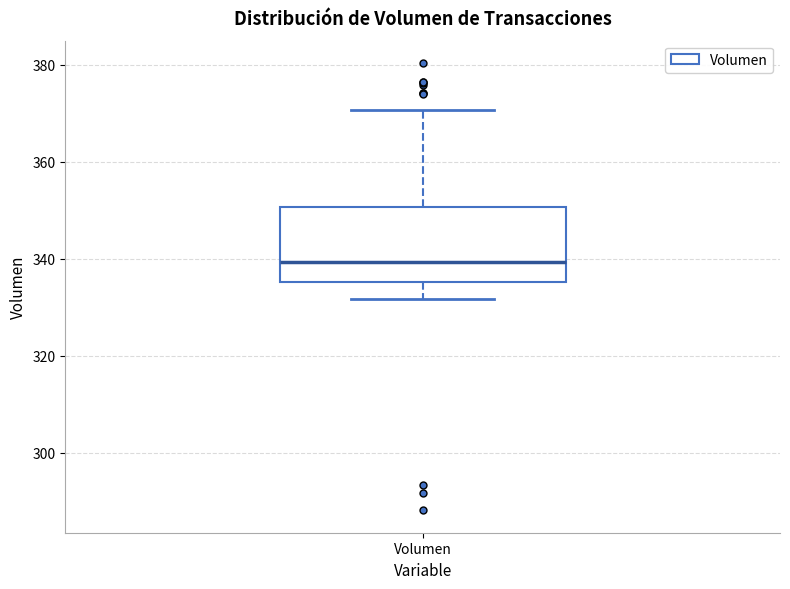

Read this box plot against the y-axis: the position of the median line, the range covered by the box, and the ends of both whiskers. The values are not printed on the chart, so give them approximately, as read against the axis.

median 340, box 336 to 350, whiskers 332 to 370